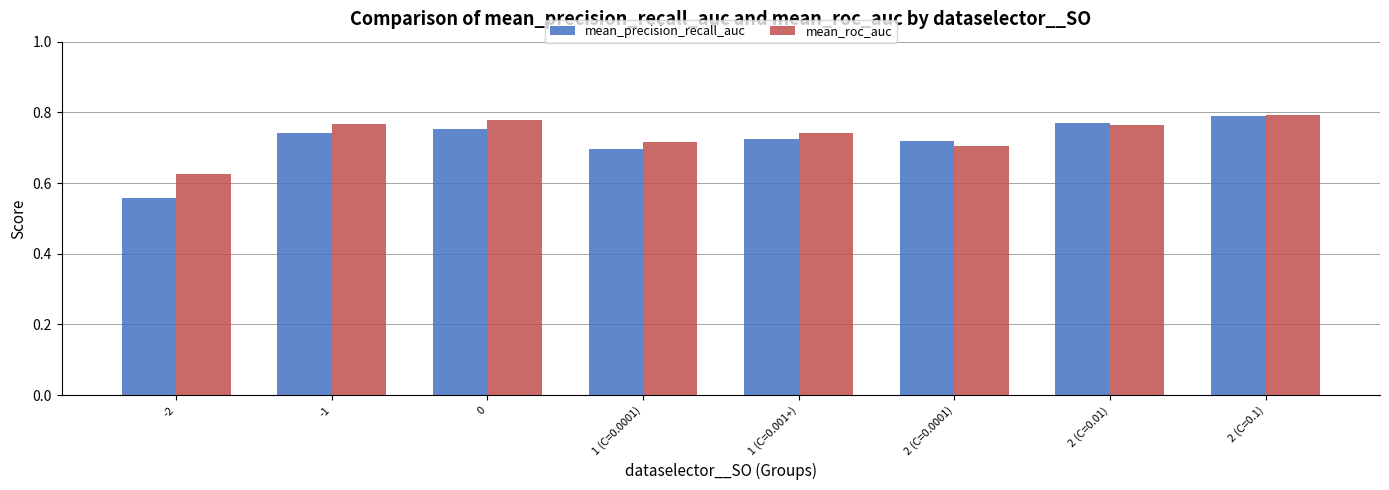

What is the sum of all mean_roc_auc values?

5.9